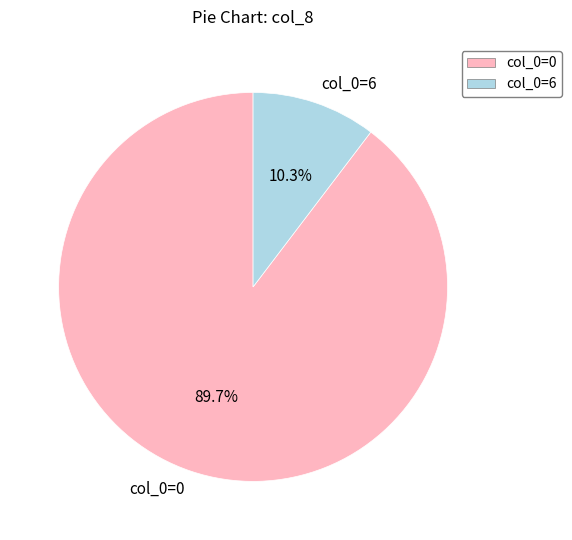

How many slices are in this pie chart?

2